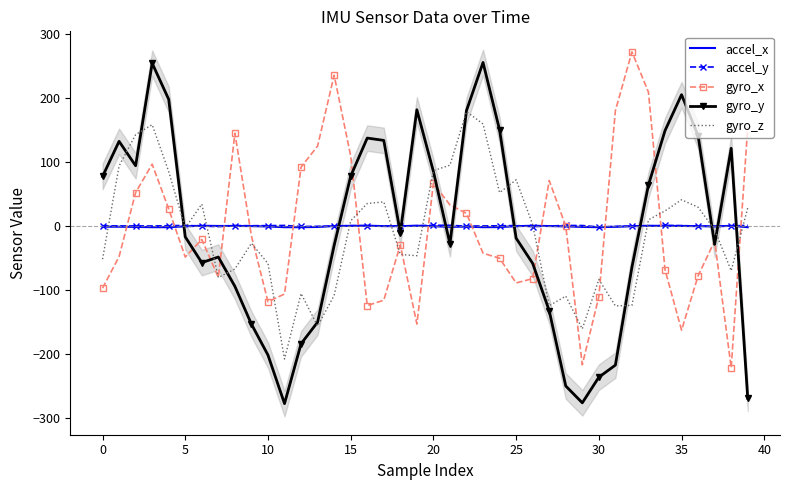

At how many categories does at least one series exceed 136?

17